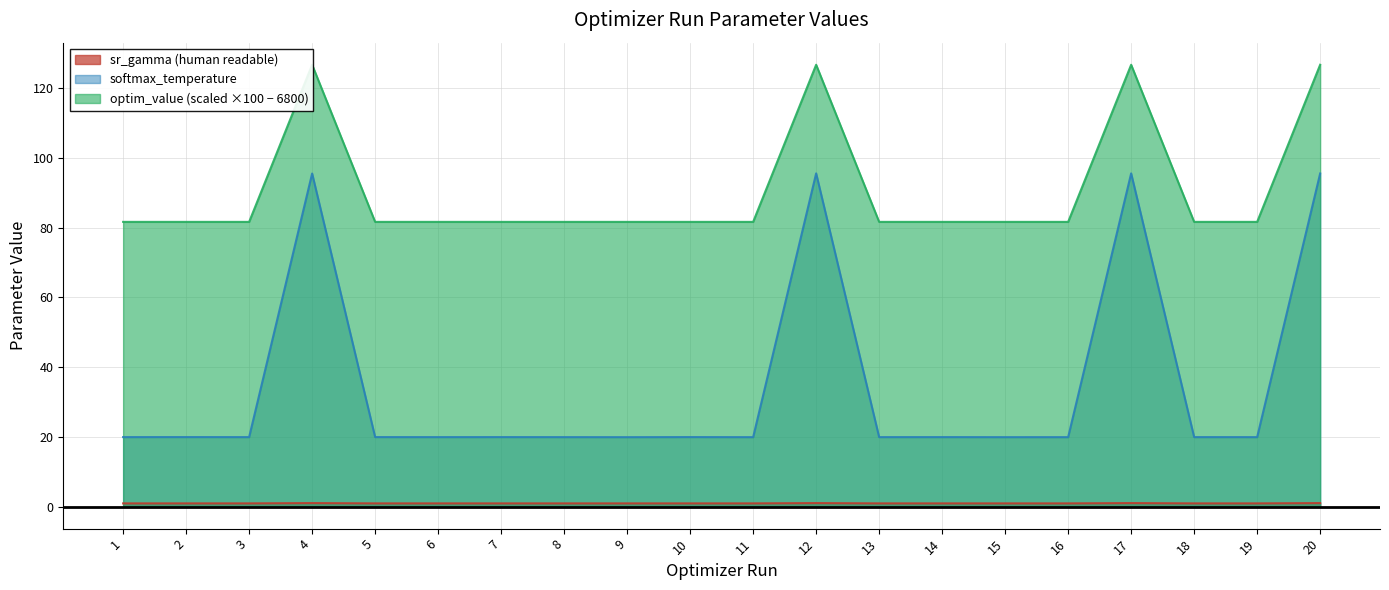

What is the minimum value for softmax_temperature?

19.9